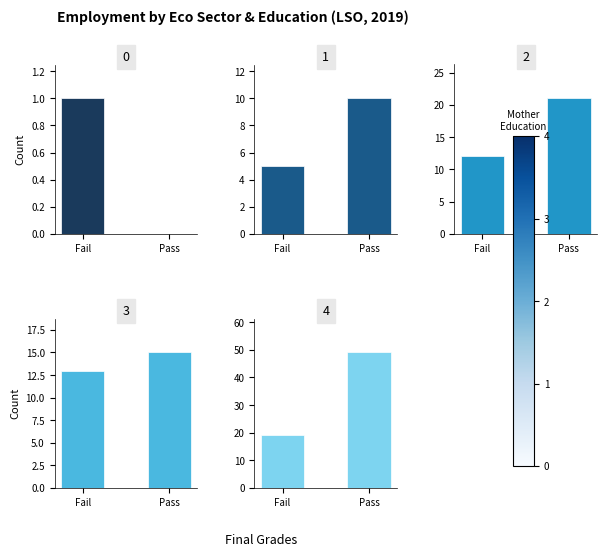

What is the greatest value displayed?

49